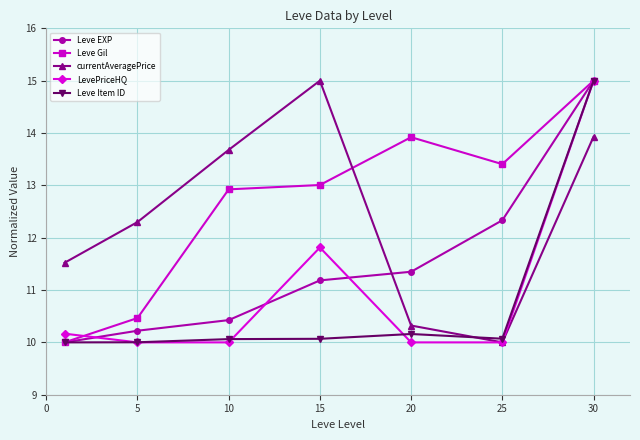

True or false: LevePriceHQ has more than 1 interior local peaks.

False